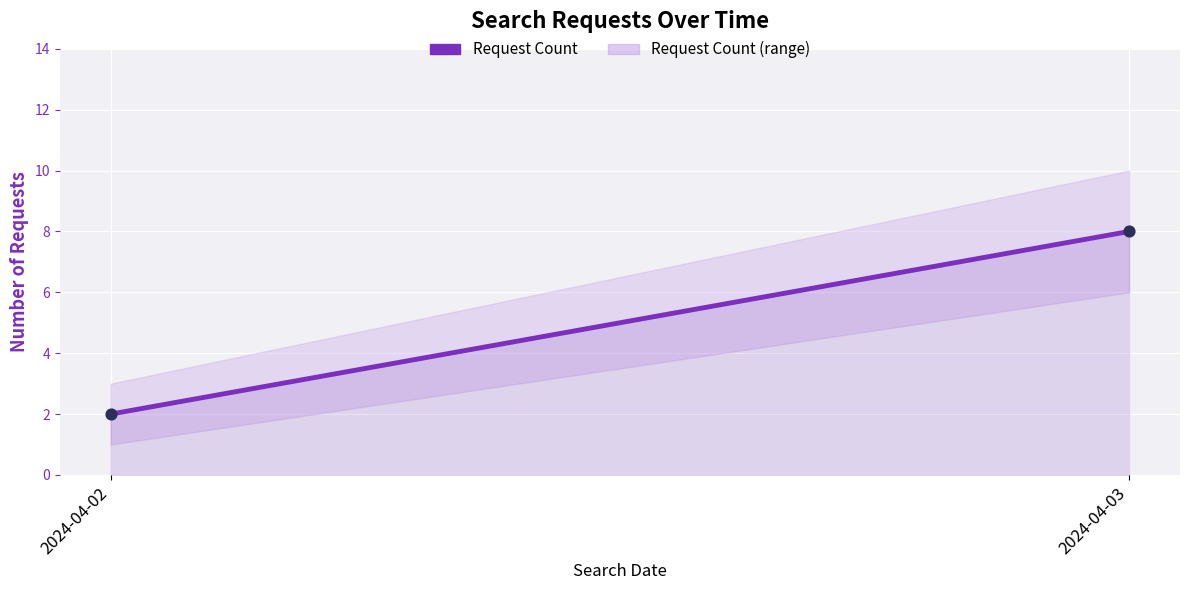

What is the average Y value?

5